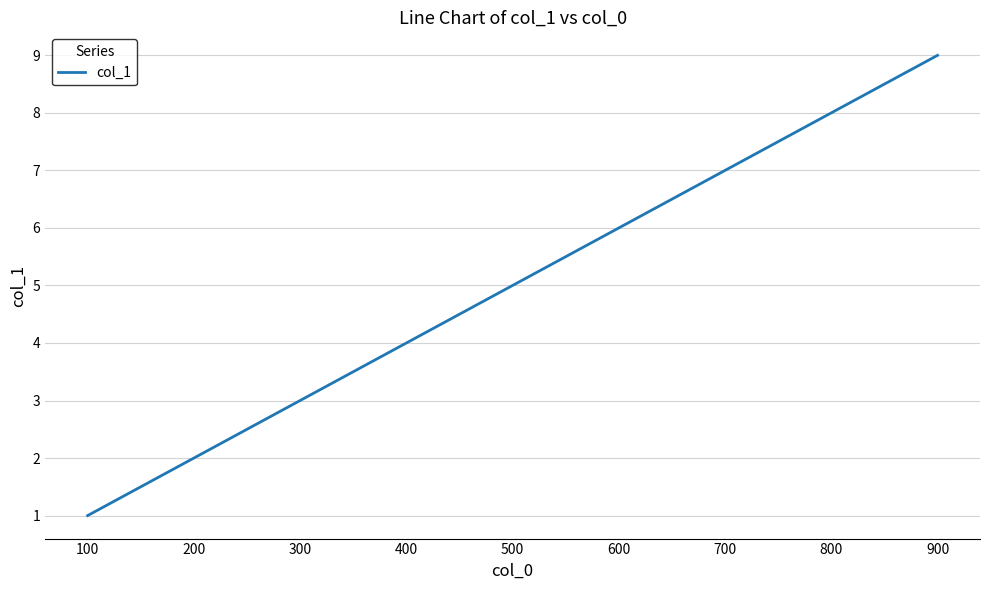

How many values are between 3 and 7?

5